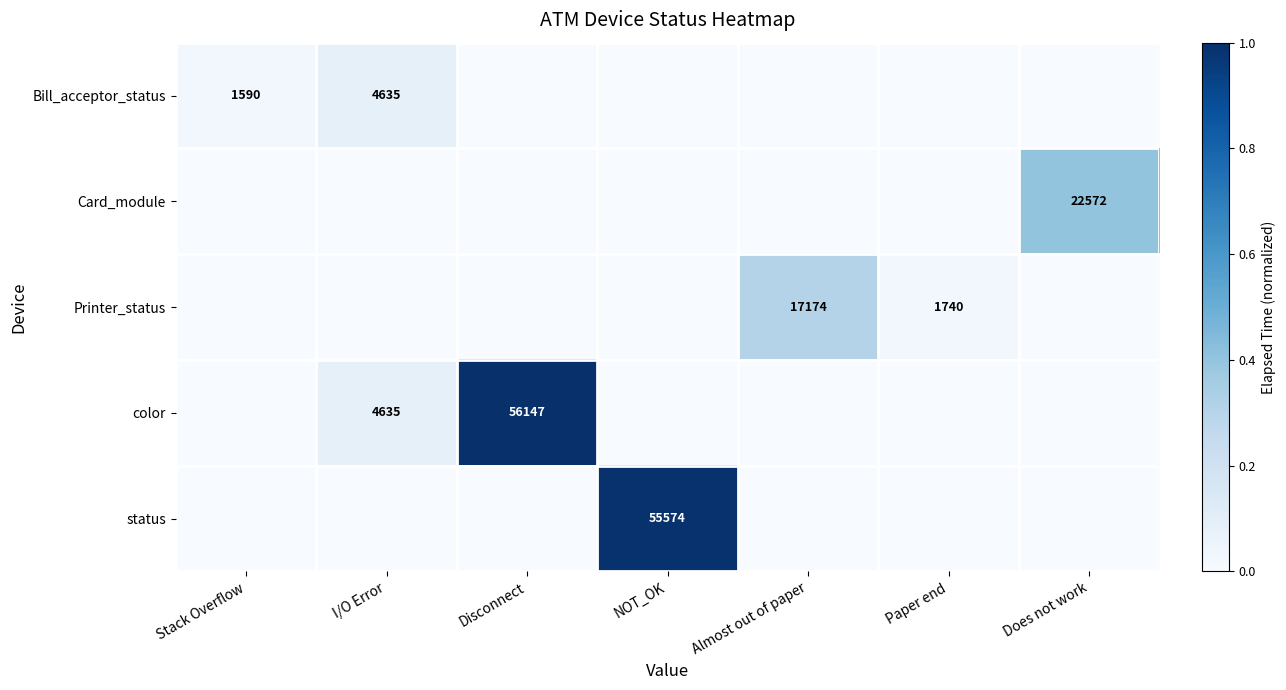

At which category is the sum across all series the highest?

Disconnect